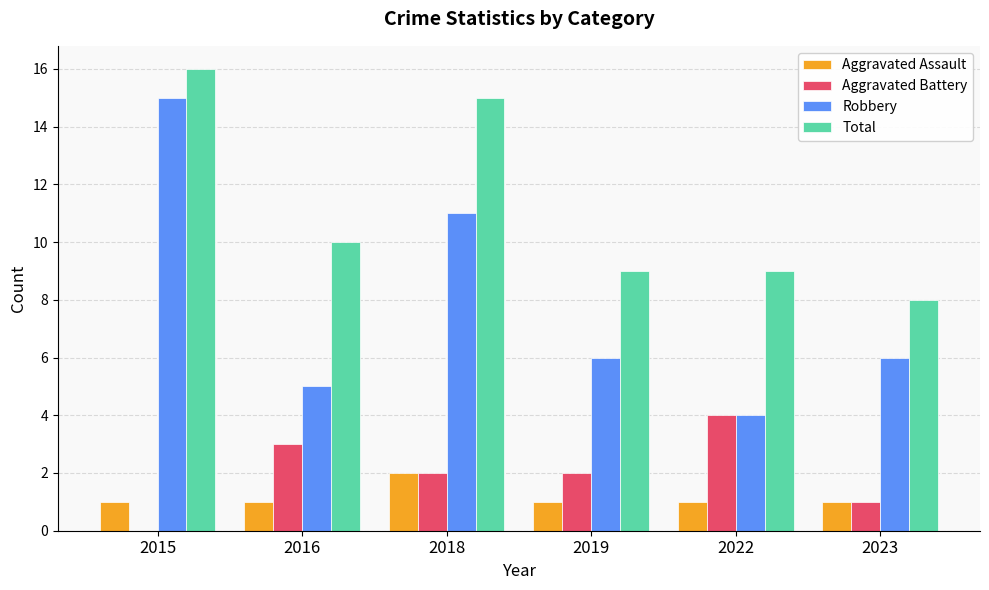

At which category is the sum across all series the highest?

2015